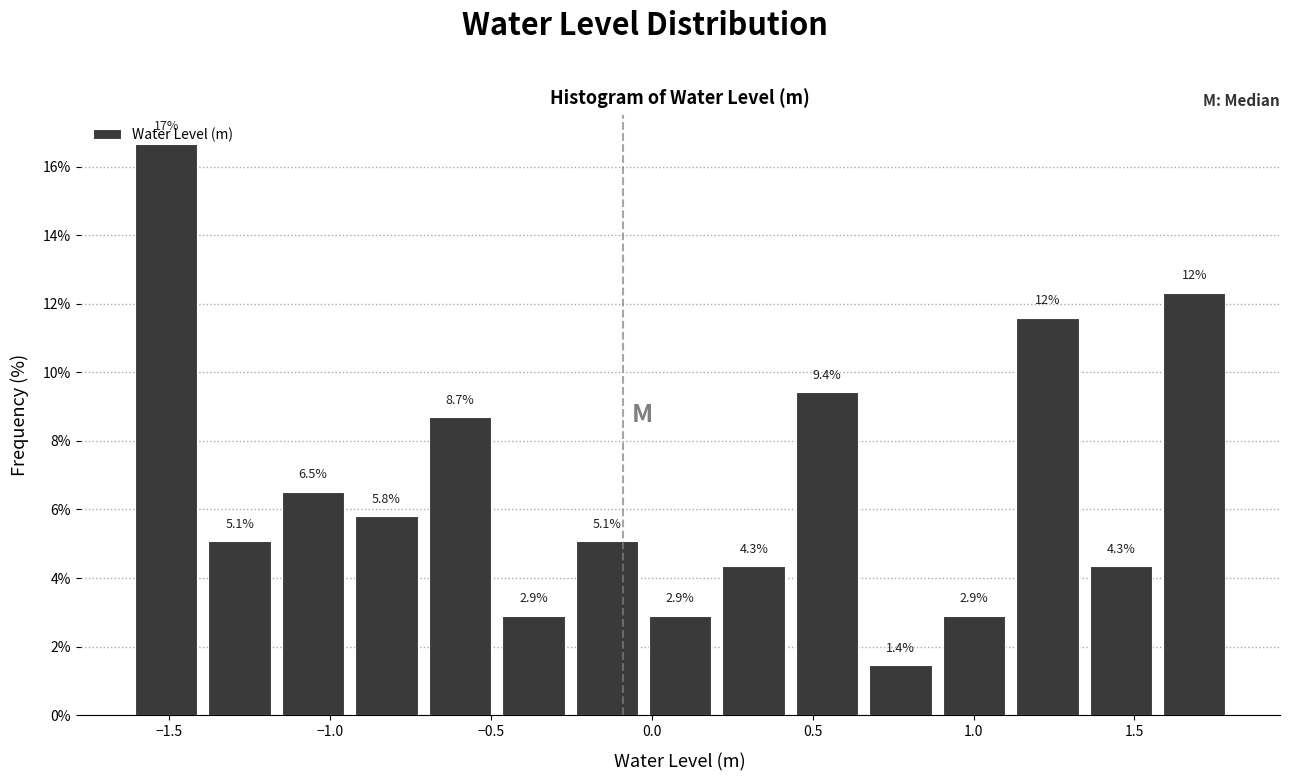

Over which range of the x-axis is the bar tallest?

-1.60 to -1.40